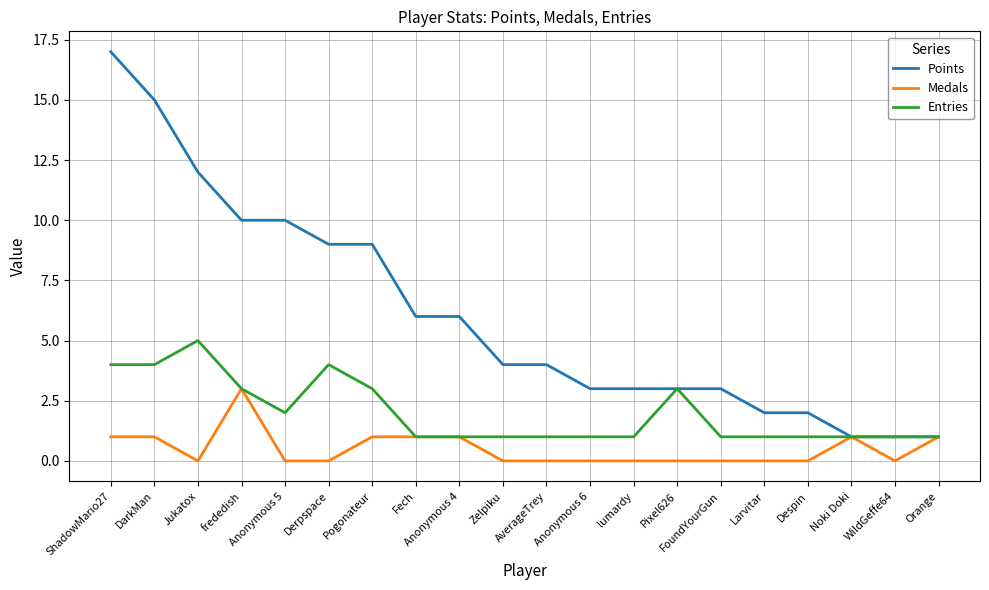

Does the chart have visible grid lines?

Yes